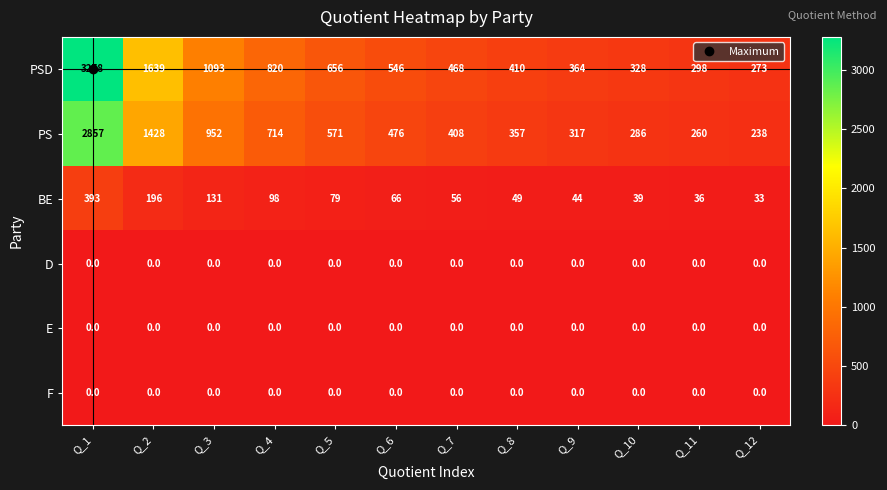

What is the sum of all PS values?

8864